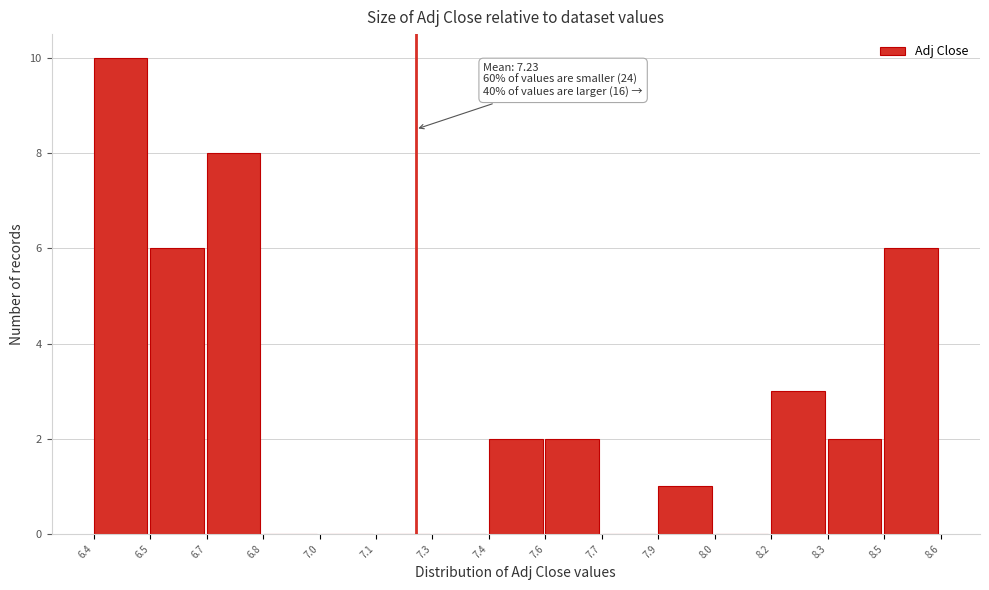

Reading left to right, list all the values displayed in this chart.

6.4=10	6.5=6	6.7=8	6.8=0	7.0=0	7.1=0	7.3=0	7.4=2	7.6=2	7.7=0	7.9=1	8.0=0	8.2=3	8.3=2	8.5=6